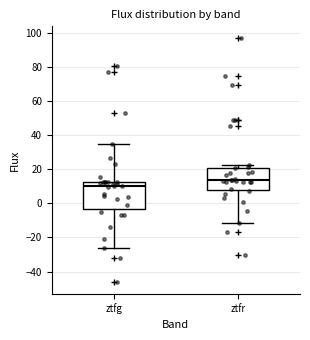

Reading left to right, transcribe this box plot: for each box, give where its median line is, the range the box spans, and where its two whiskers end, as read against the y-axis. The values are not printed on the chart, so give them approximately, as read against the axis.

ztfg: median 10, box -4 to 12, whiskers -26 to 34
ztfr: median 14, box 8 to 20, whiskers -12 to 22